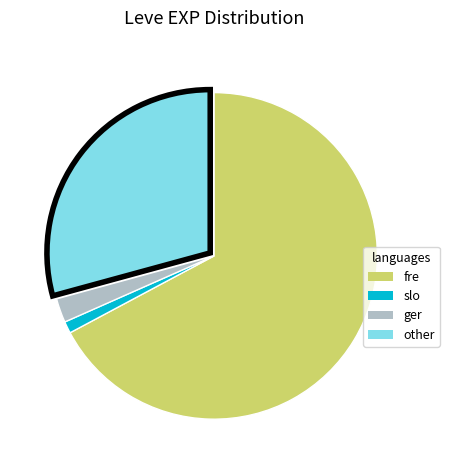

Is there any slice that represents more than half of the pie?

Yes